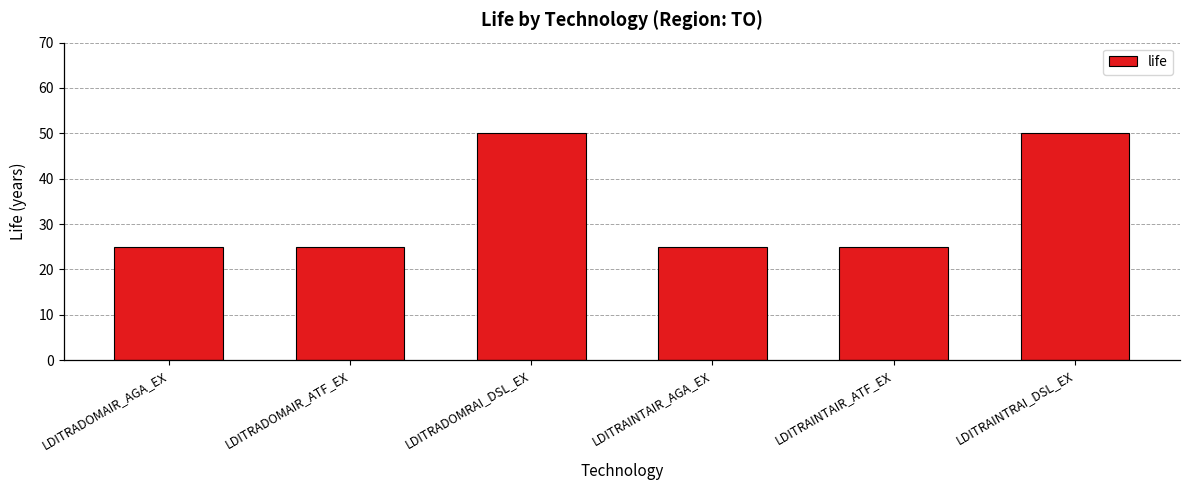

What is the maximum value shown in the chart?

50